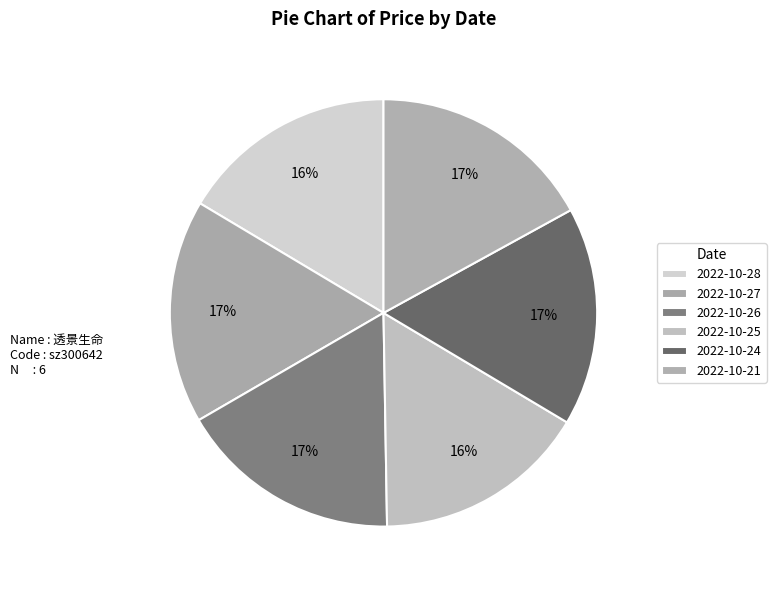

Rank the categories by value from lowest to highest.

2022-10-25, 2022-10-28, 2022-10-24, 2022-10-26, 2022-10-27, 2022-10-21